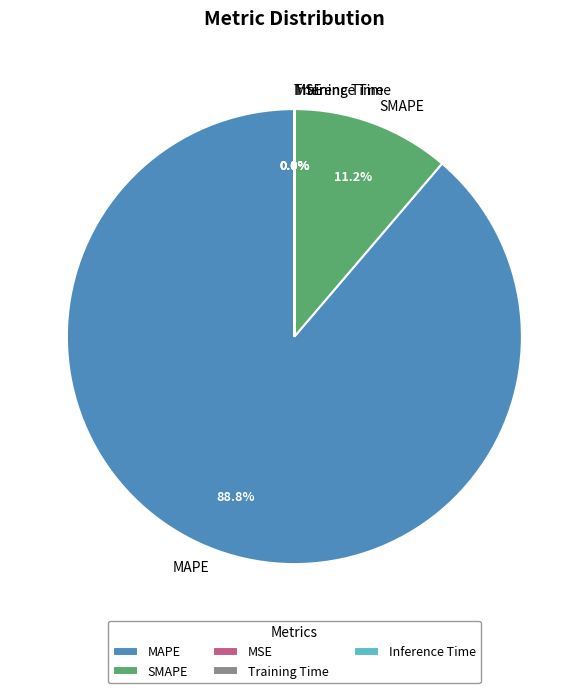

To the nearest percent, what is the average slice percentage?

20%